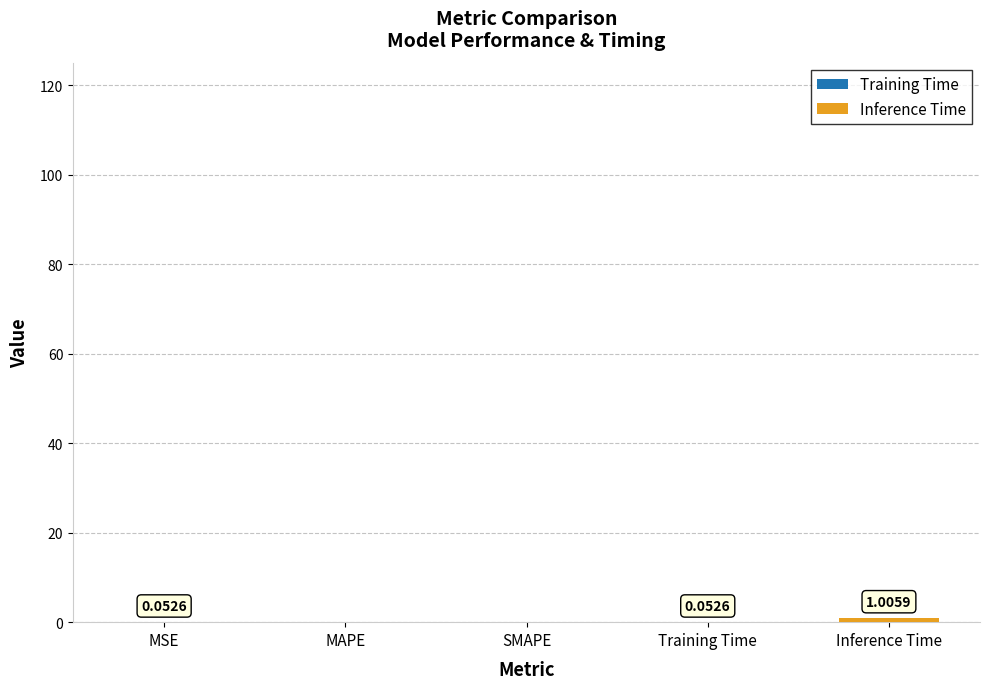

The value of Inference Time at MAPE is 0.0. True or false?

True